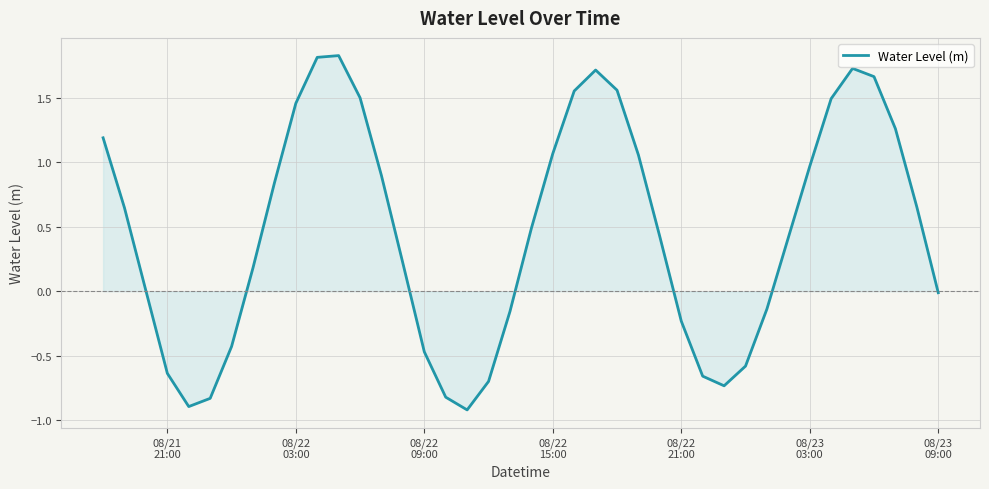

What is the maximum value shown in the chart?

1.8